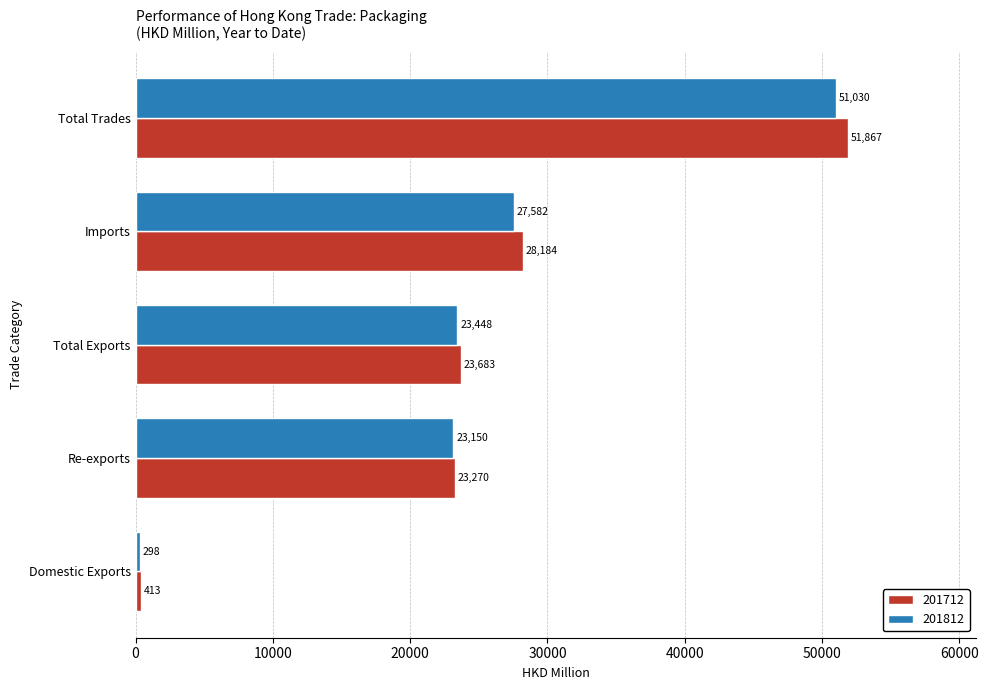

At how many categories does at least one series exceed 30292?

1